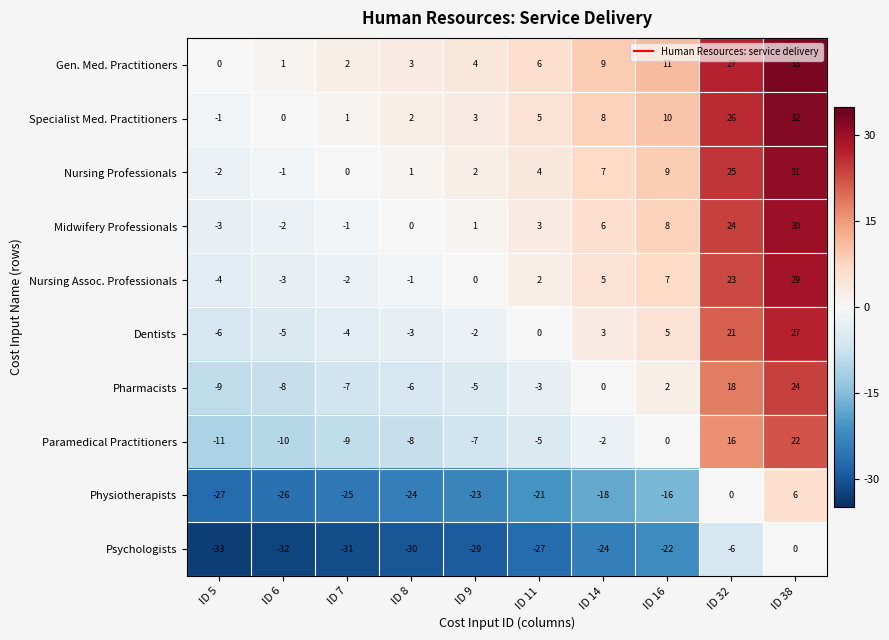

What is the difference between the second highest and second lowest values in the Specialist Med. Practitioners series?

26